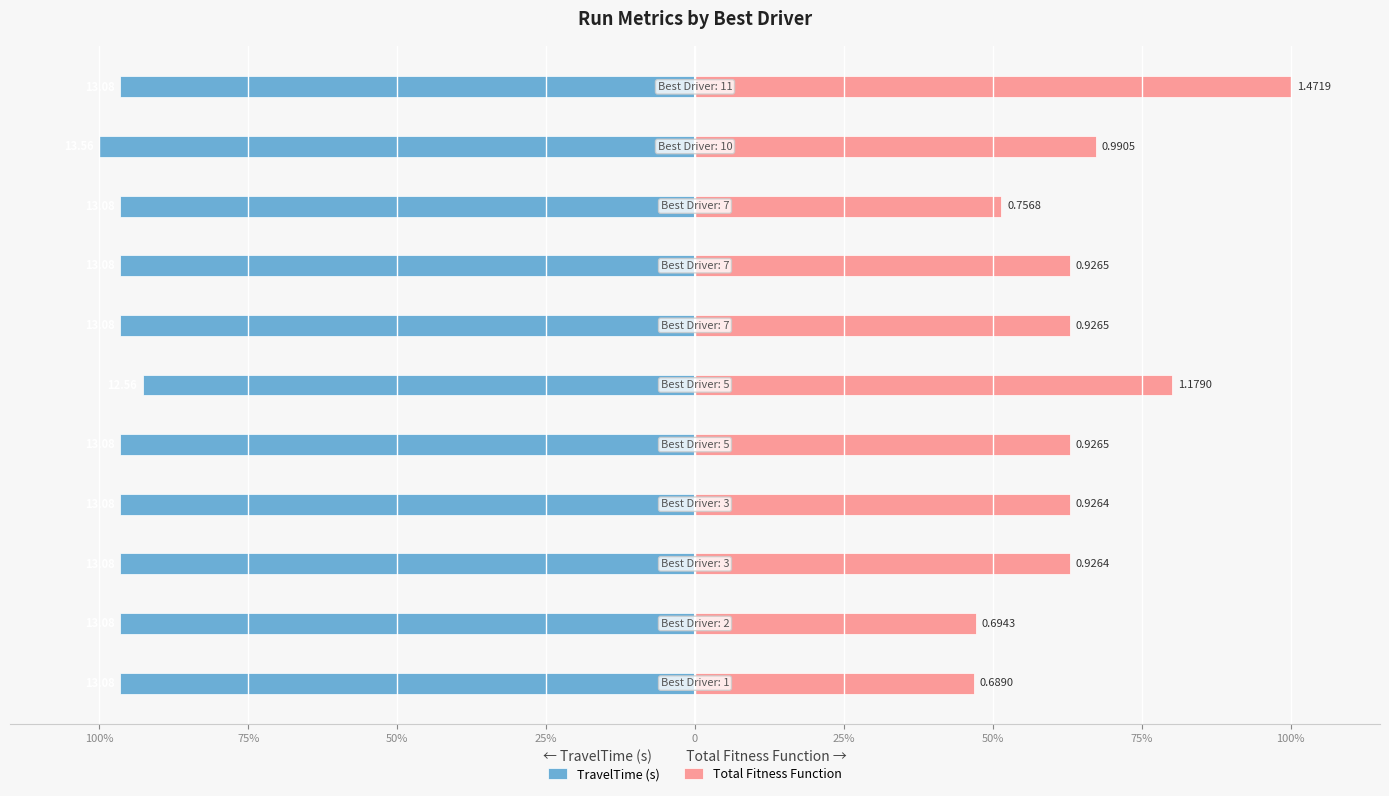

What are all the series names shown in the legend?

TravelTime (s), Total Fitness Function